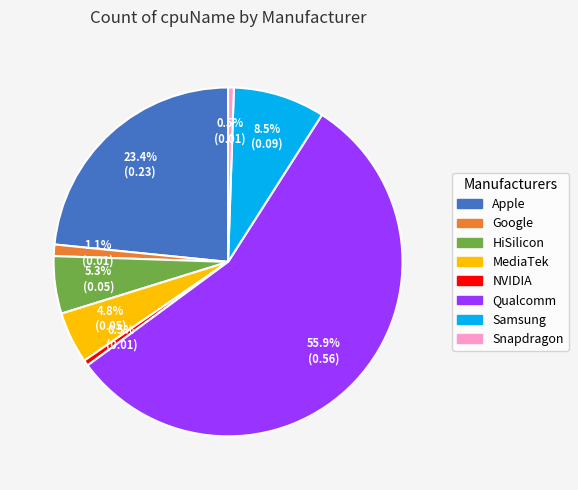

How many segments does this pie chart have?

8